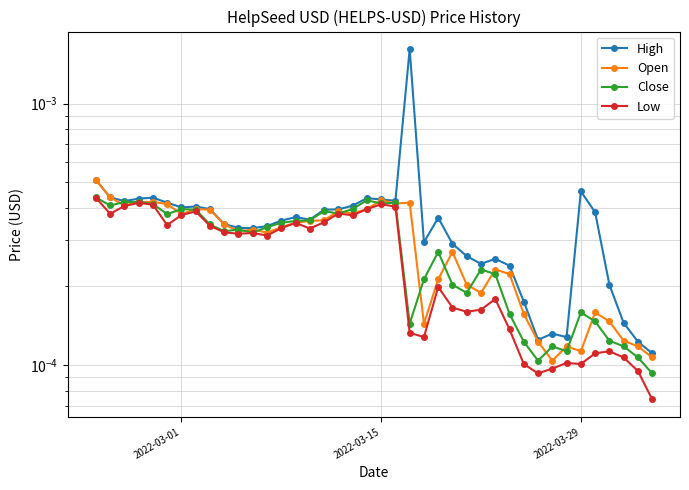

What are all the series names shown in the legend?

High, Open, Close, Low